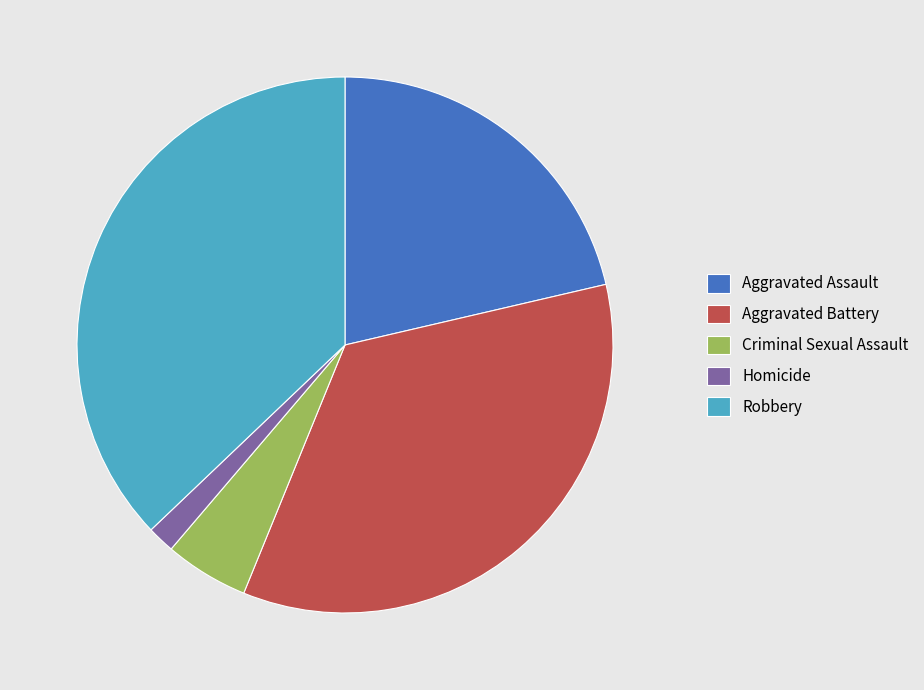

Count the number of slices in the pie.

5